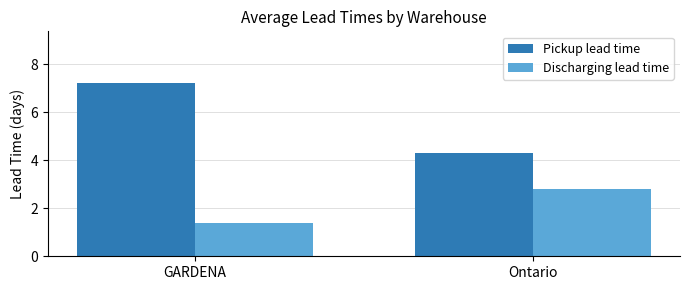

Where does the Discharging lead time series first go above 2?

Ontario